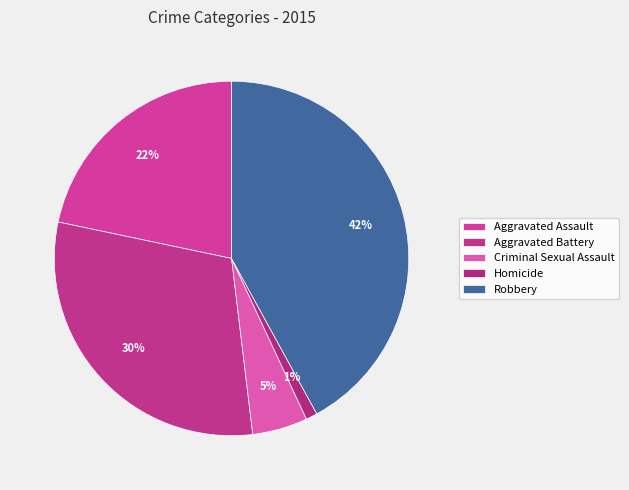

How many segments does this pie chart have?

5